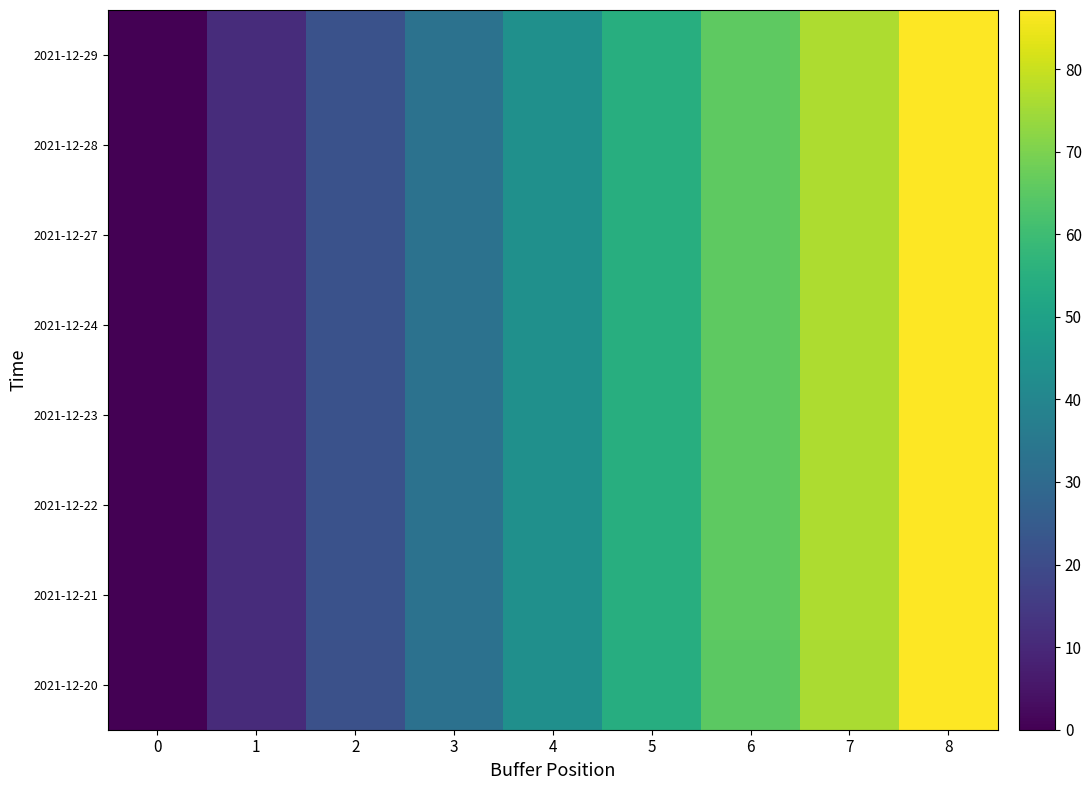

Reading right to left, transcribe all the data shown in this chart.

2021-12-20: 8=87.0	7=76.1	6=65.3	5=54.4	4=43.5	3=32.6	2=21.8	1=10.9	0=0.0
2021-12-21: 8=87.2	7=76.3	6=65.4	5=54.5	4=43.6	3=32.7	2=21.8	1=10.9	0=0.0
2021-12-22: 8=87.2	7=76.3	6=65.4	5=54.5	4=43.6	3=32.7	2=21.8	1=10.9	0=0.0
2021-12-23: 8=87.2	7=76.3	6=65.4	5=54.5	4=43.6	3=32.7	2=21.8	1=10.9	0=0.0
2021-12-24: 8=87.2	7=76.3	6=65.4	5=54.5	4=43.6	3=32.7	2=21.8	1=10.9	0=0.0
2021-12-27: 8=87.2	7=76.3	6=65.4	5=54.5	4=43.6	3=32.7	2=21.8	1=10.9	0=0.0
2021-12-28: 8=87.2	7=76.3	6=65.4	5=54.5	4=43.6	3=32.7	2=21.8	1=10.9	0=0.0
2021-12-29: 8=87.2	7=76.3	6=65.4	5=54.5	4=43.6	3=32.7	2=21.8	1=10.9	0=0.0